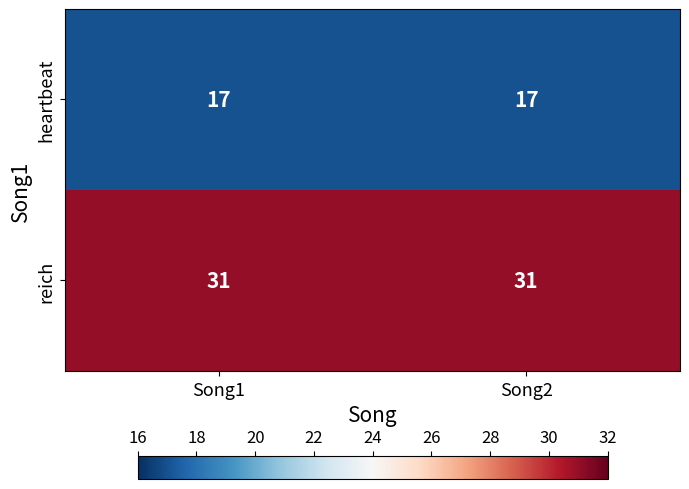

What is the total value across all series at Song2?

48